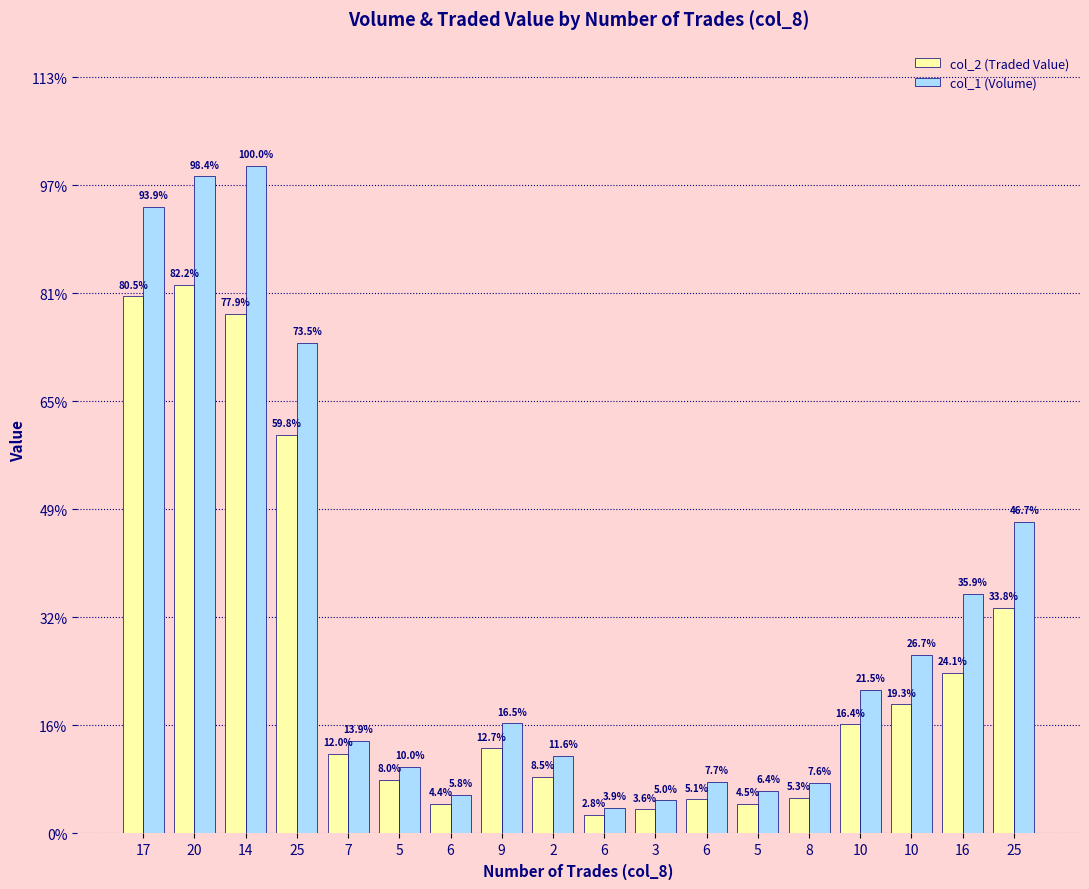

What is the label of the 4th bar from the right?

10